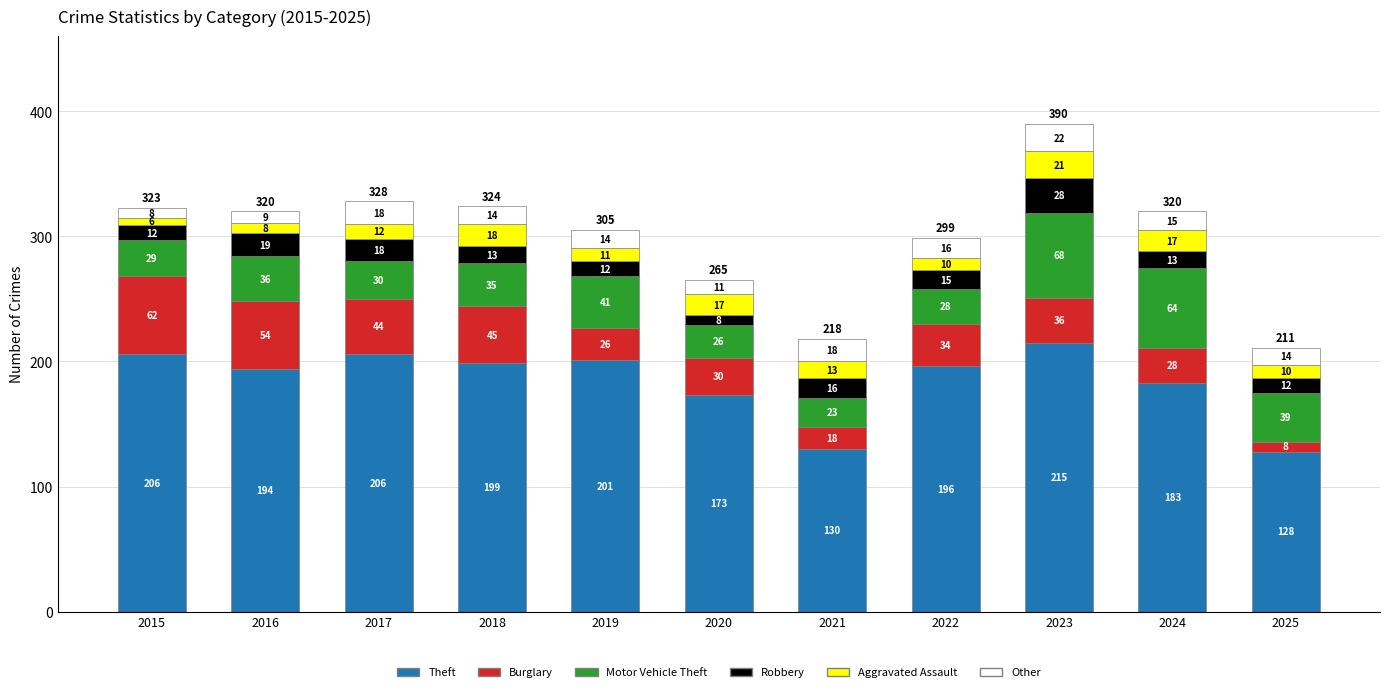

What is the highest value of the Theft series?

215